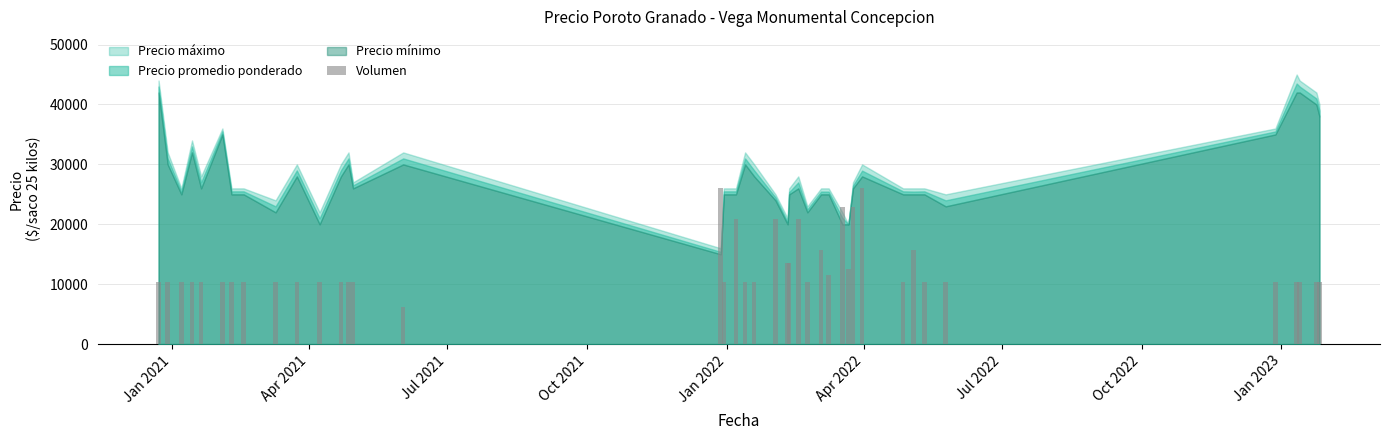

What is the value of the 17th bar from the left?

10440